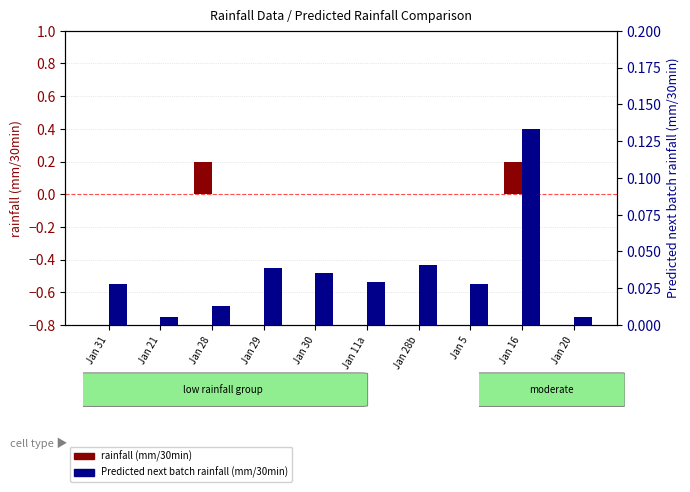

What is the difference between the second highest and second lowest values in the rainfall (mm/30min) series?

0.2